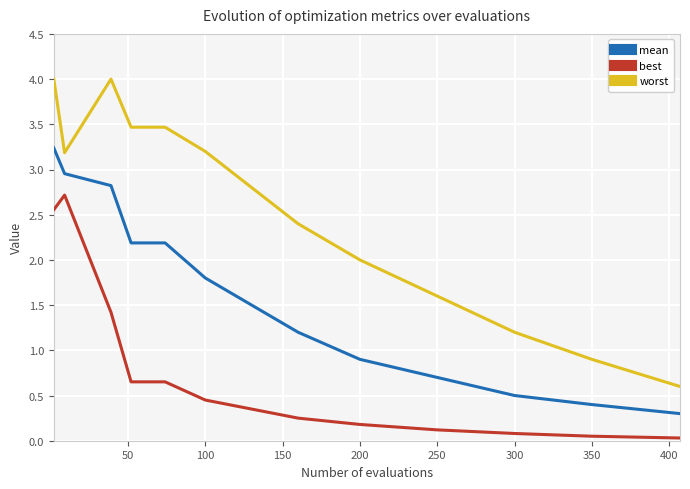

The worst series shows 4.1 at 350. True or false?

False